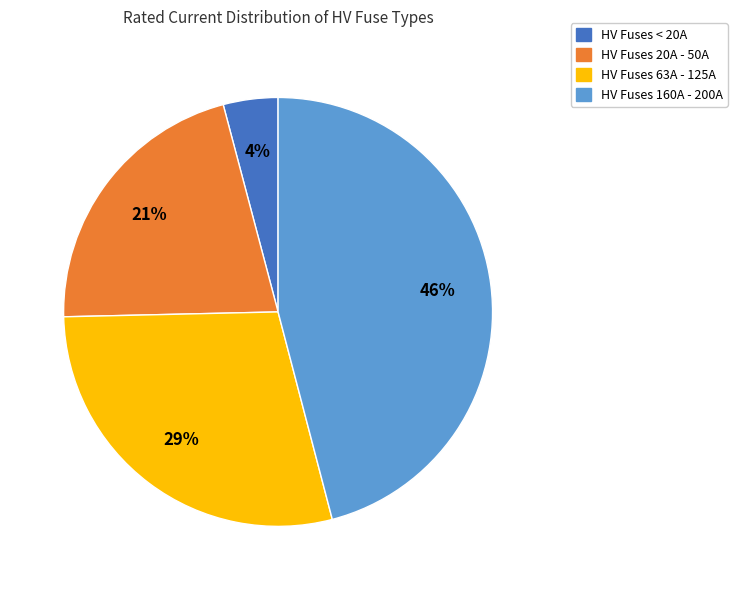

To the nearest percent, what is the difference between the largest and smallest slice percentages?

42%